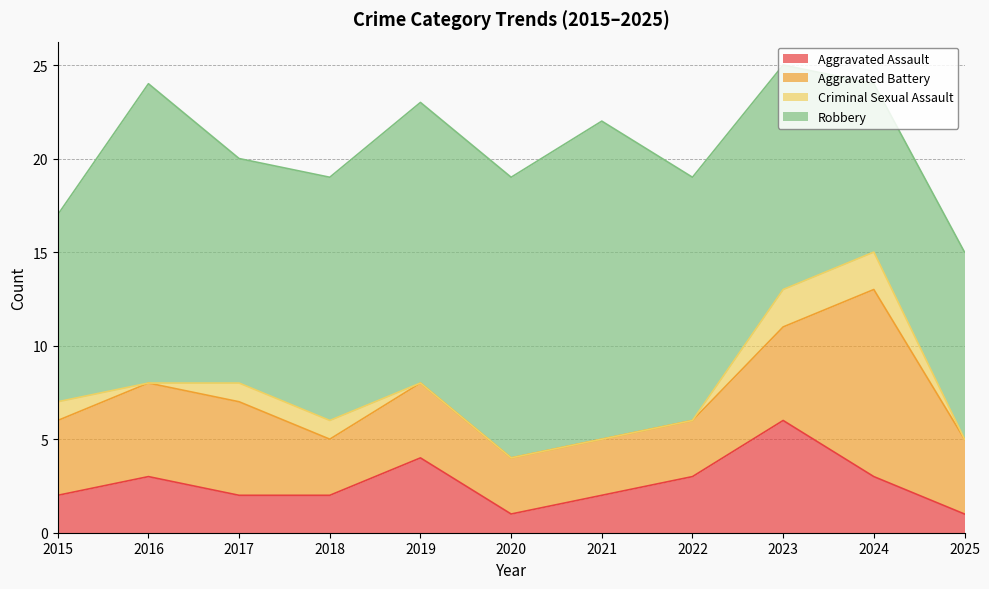

What is the spread (max minus min) of values at 2022?

13